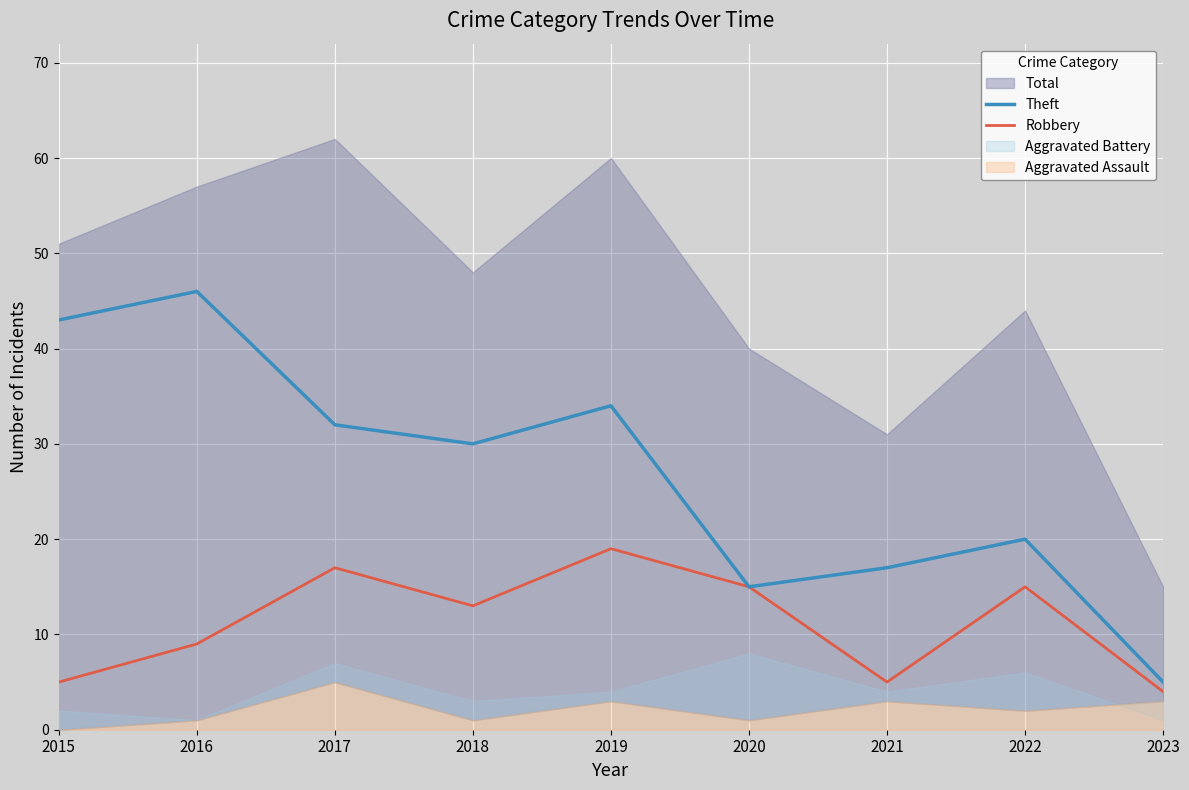

True or false: Robbery and Theft cross at least once.

False